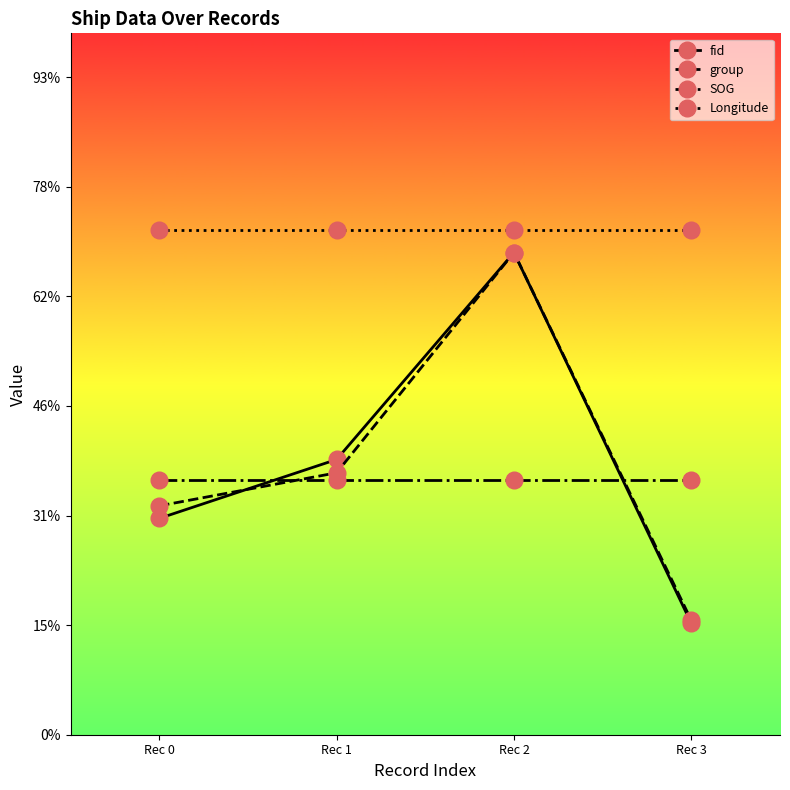

True or false: Longitude and group cross at least once.

False